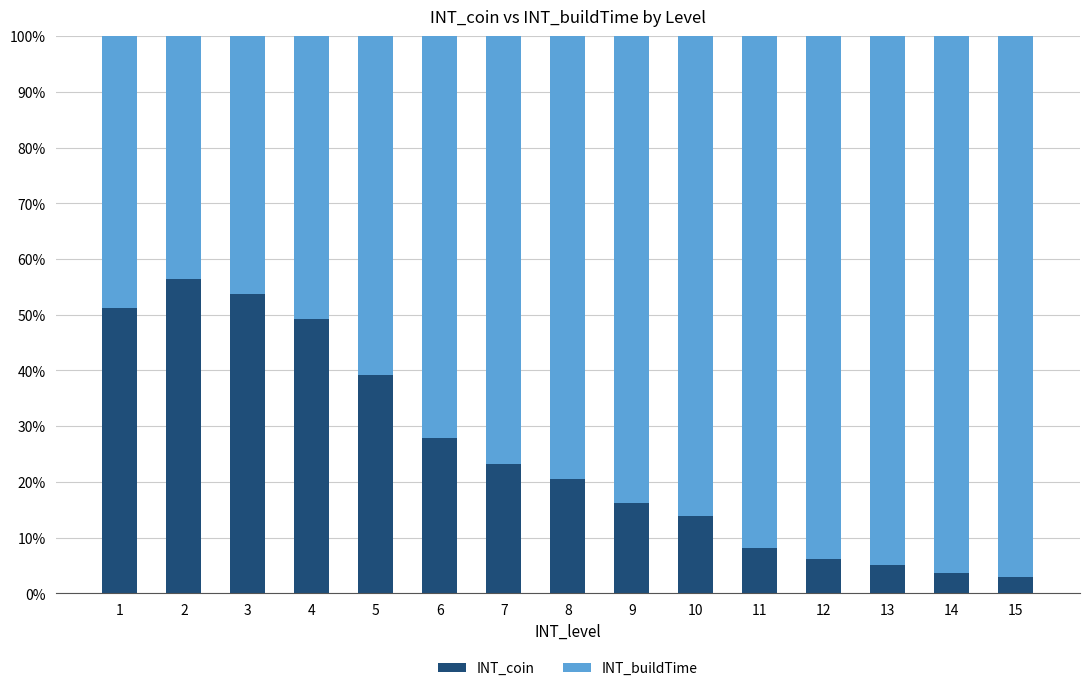

How many series are shown in this chart?

2